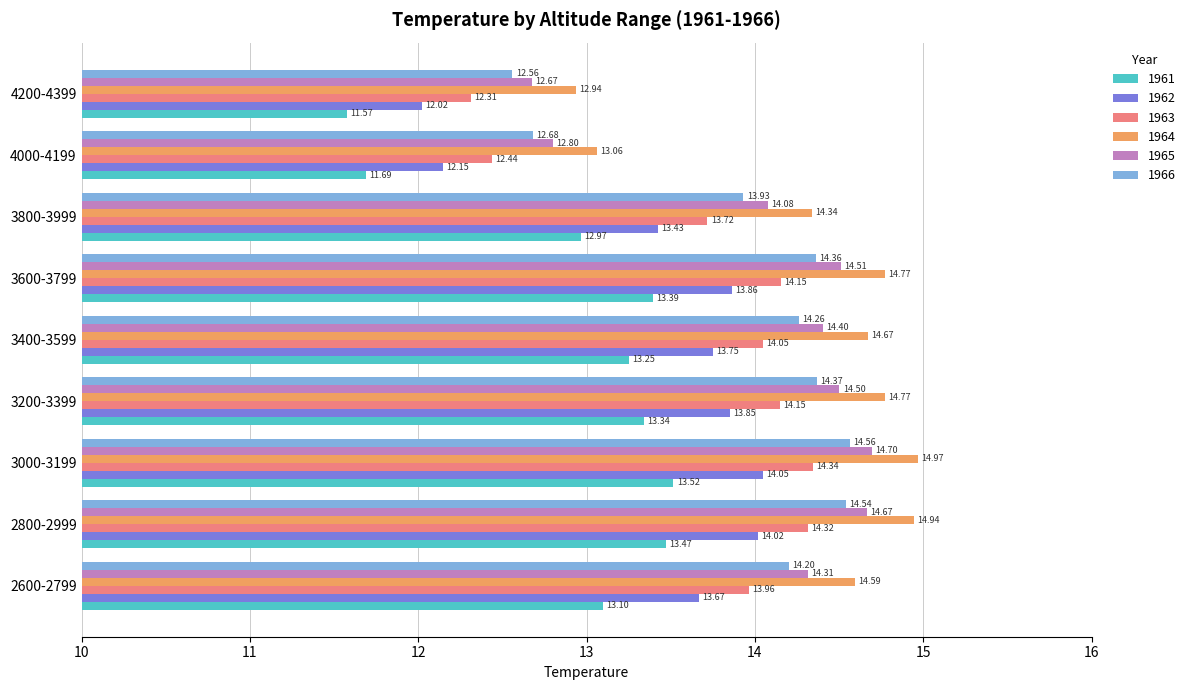

What is the difference between the highest and lowest values at 4000-4199?

1.4